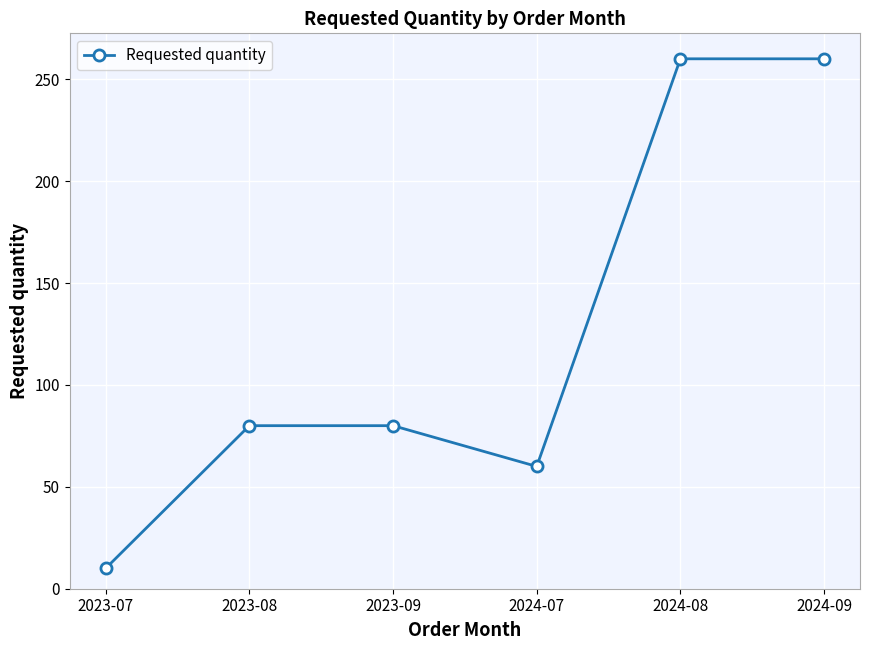

True or false: the data shows 60 at 2024-07.

True